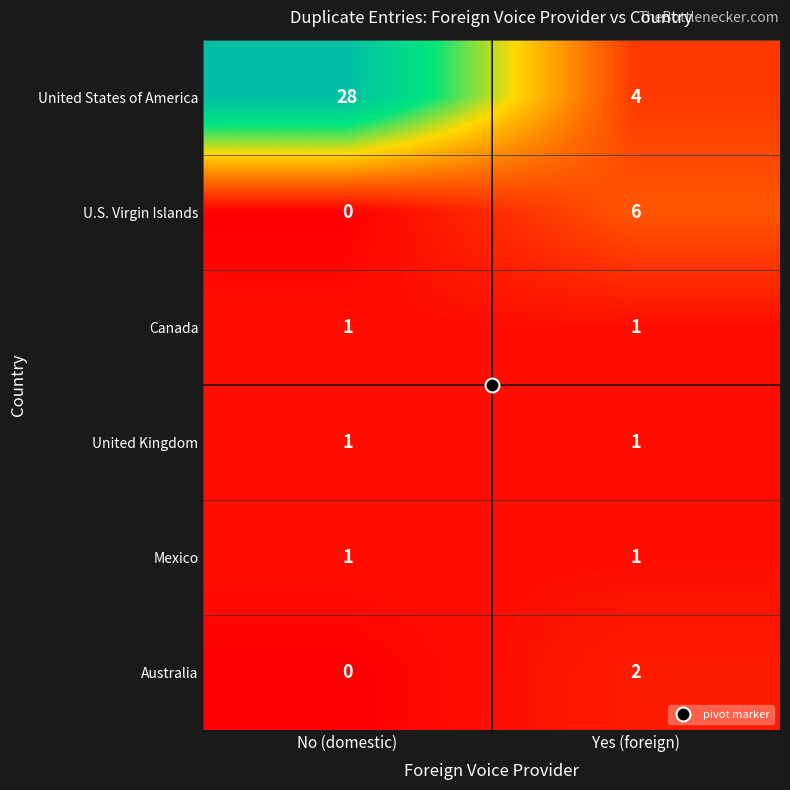

True or false: United States of America has a value of 2 at Yes (foreign).

False